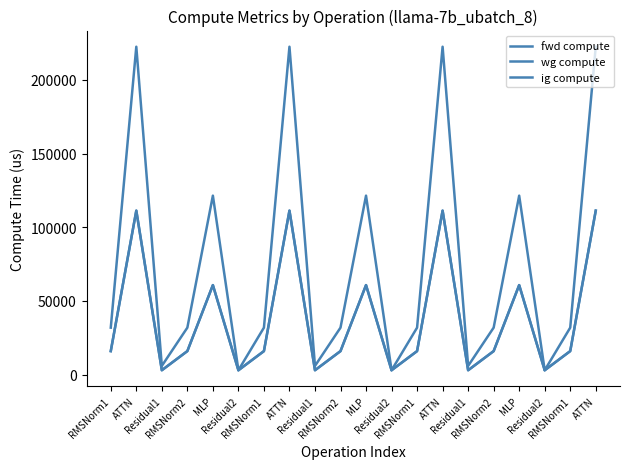

The value of wg compute at Residual1 is 2940.7. True or false?

True